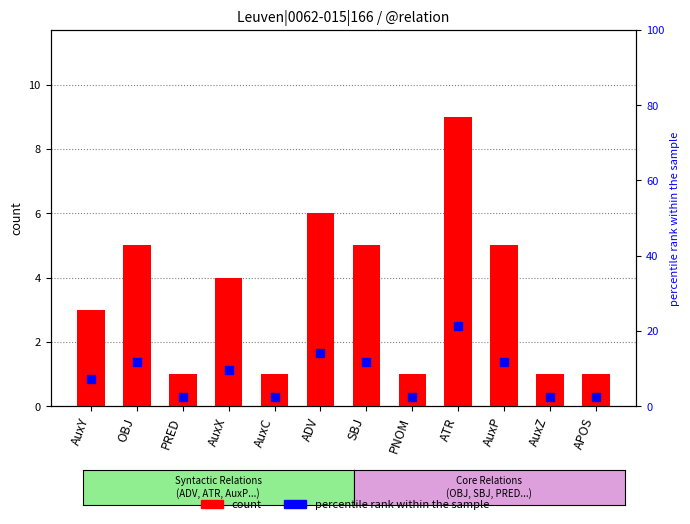

Is the value of percentile rank within the sample at OBJ greater than the value of count at AuxY?

Yes